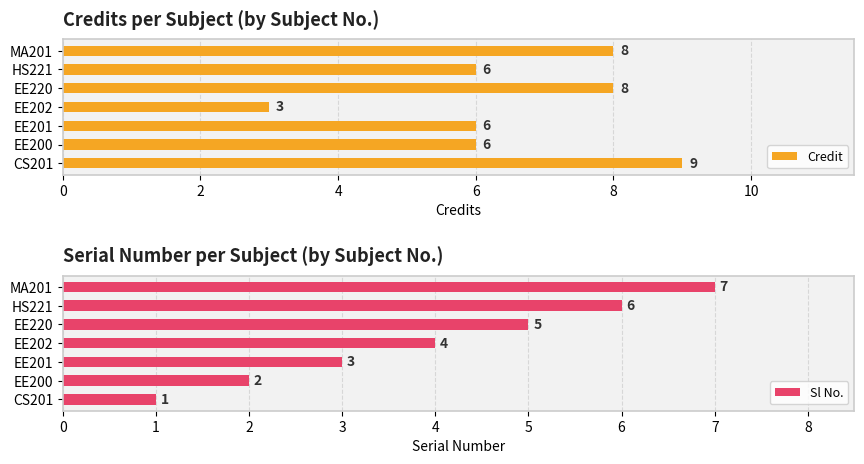

How many Credit values are between 6 and 8?

5